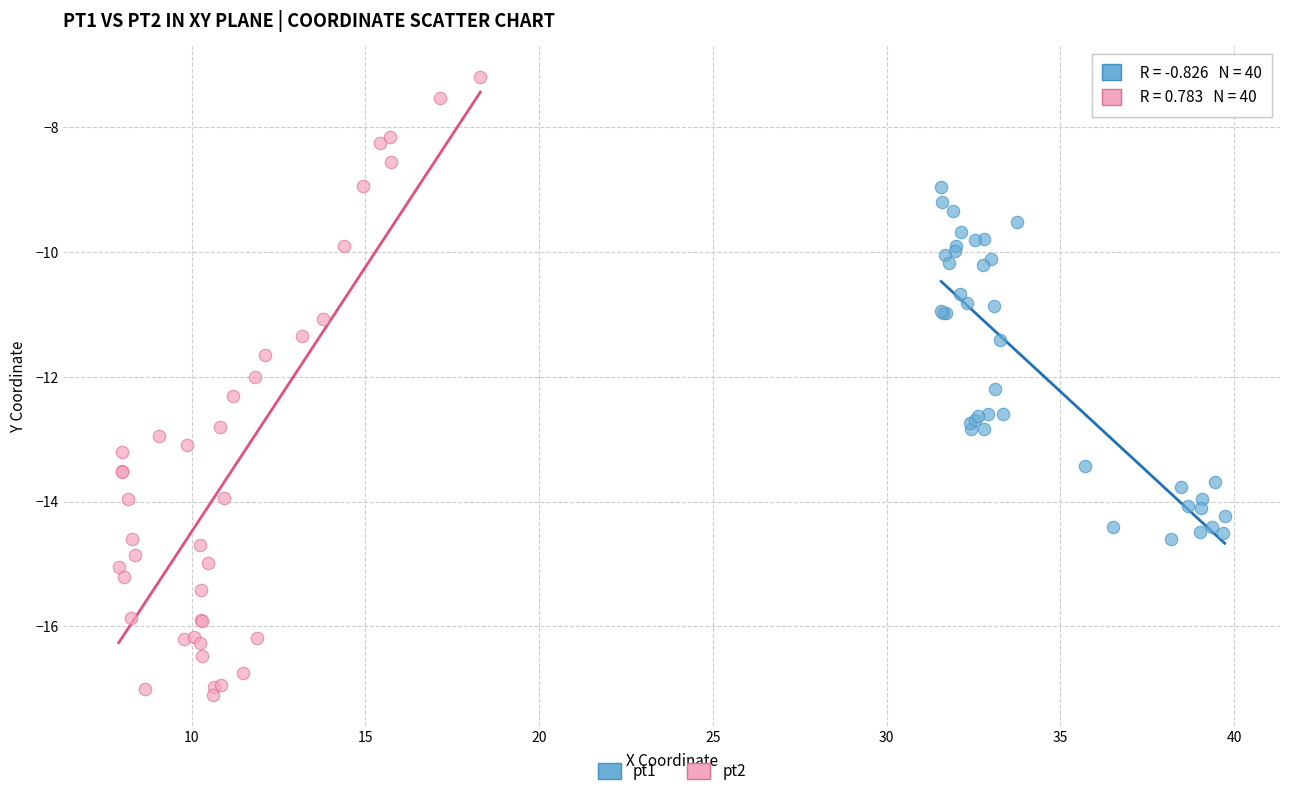

Which series has the largest Y range (max minus min)?

pt2